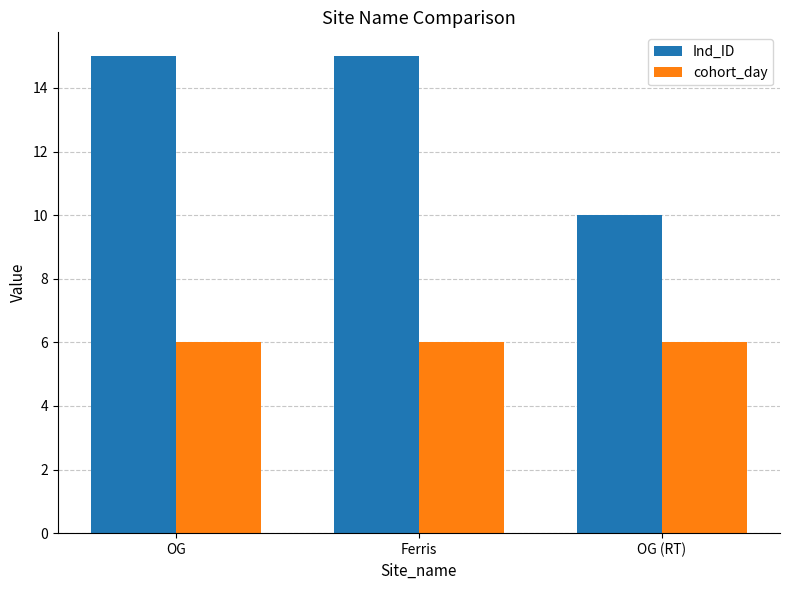

Reading right to left, list all the values displayed in this chart.

Ind_ID: 10	15	15
cohort_day: 6	6	6